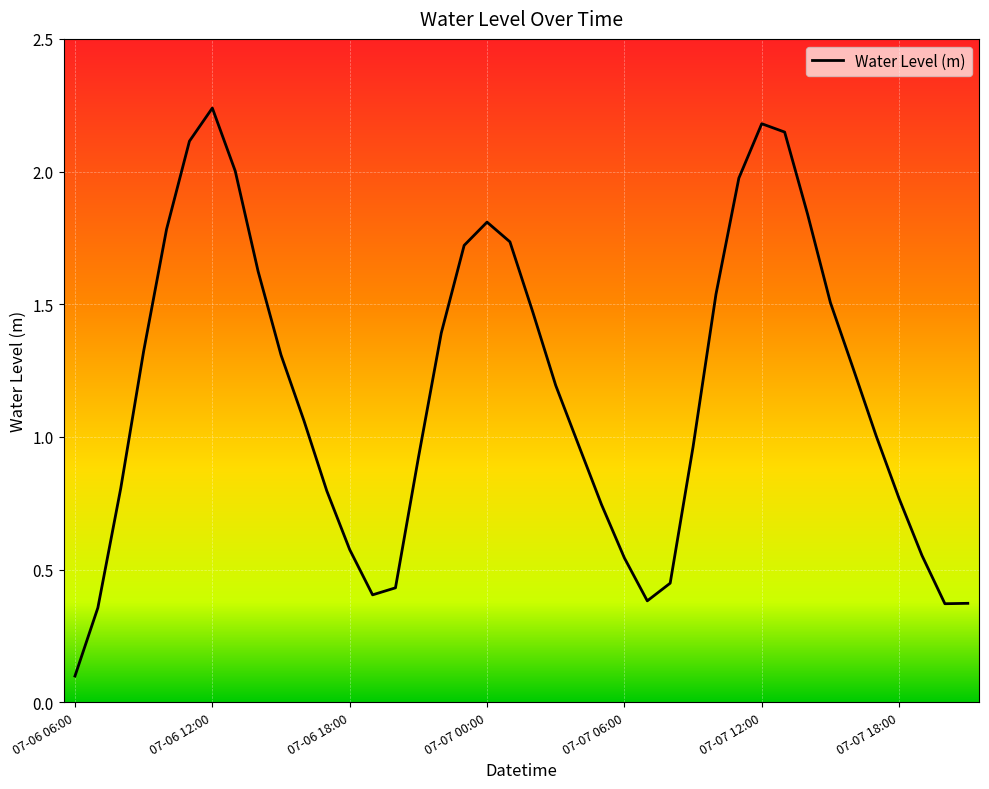

What is the average value?

1.2